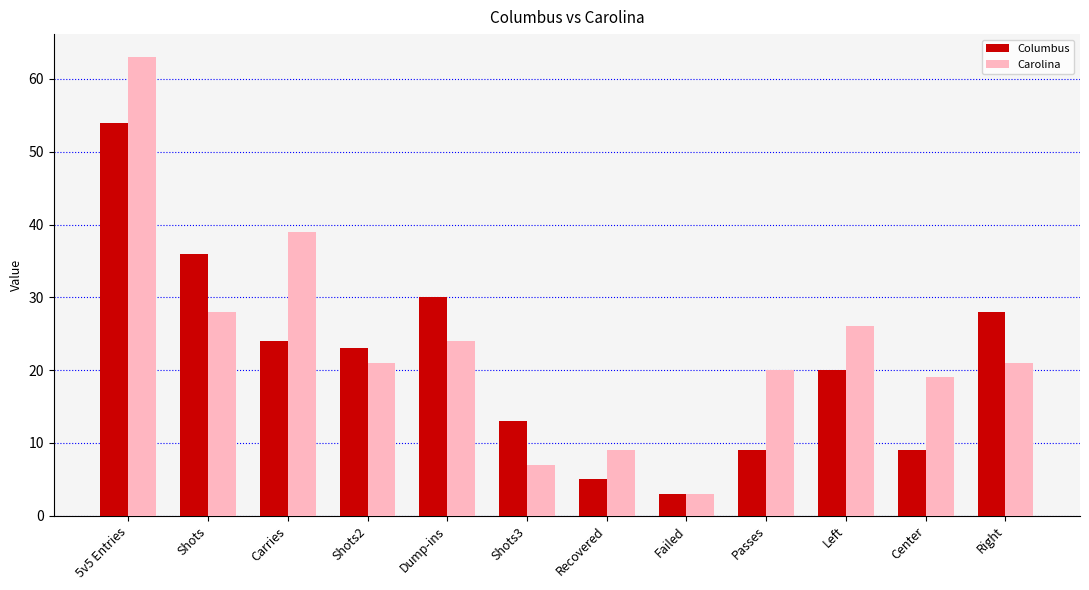

At 5v5 Entries, list the series in order from largest to smallest.

Carolina, Columbus